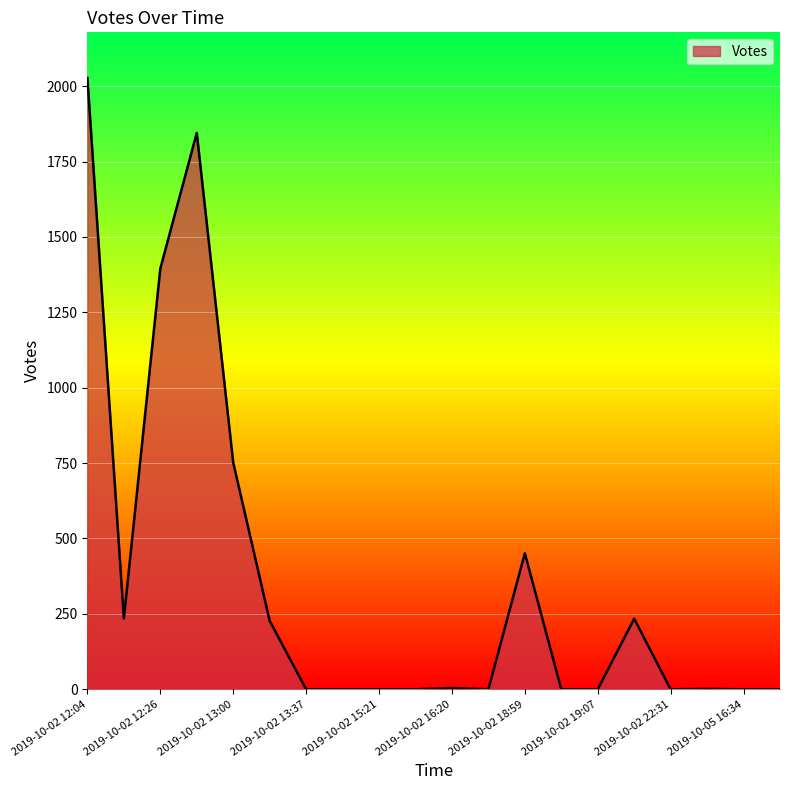

What is the greatest value displayed?

2027